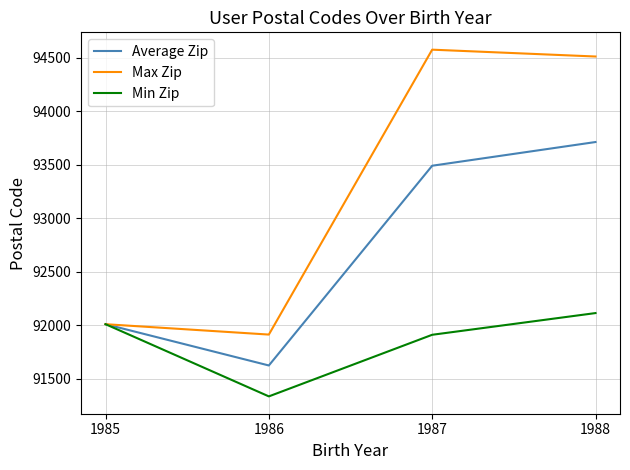

Which series has the widest spread of values?

Max Zip